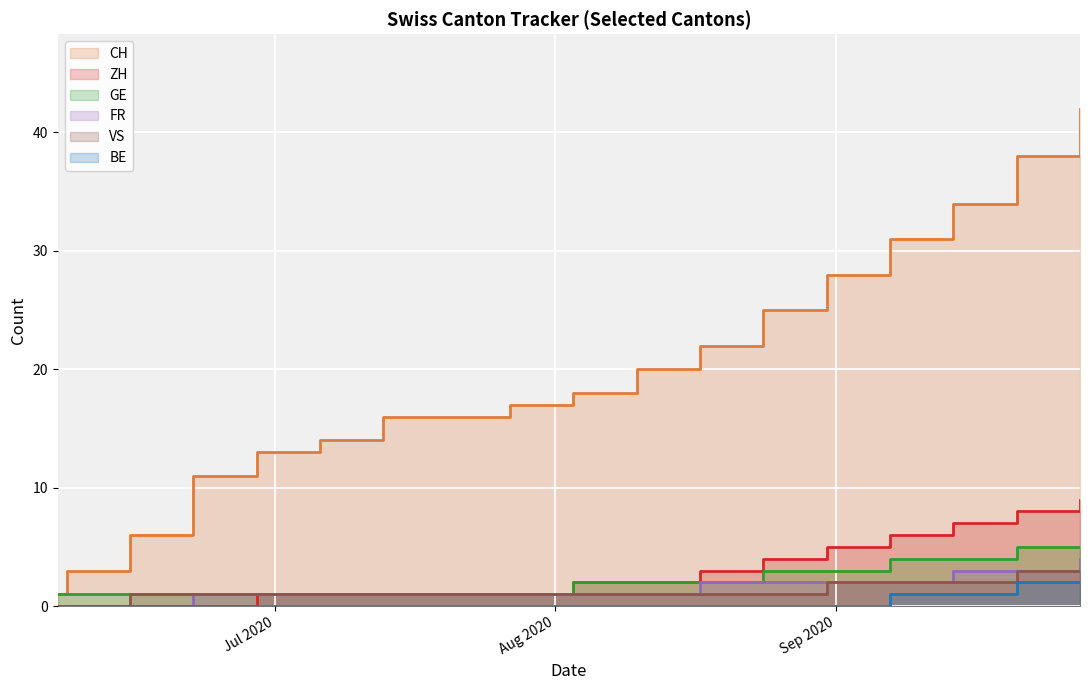

What is the difference between the maximum and second lowest values in the GE series?

4